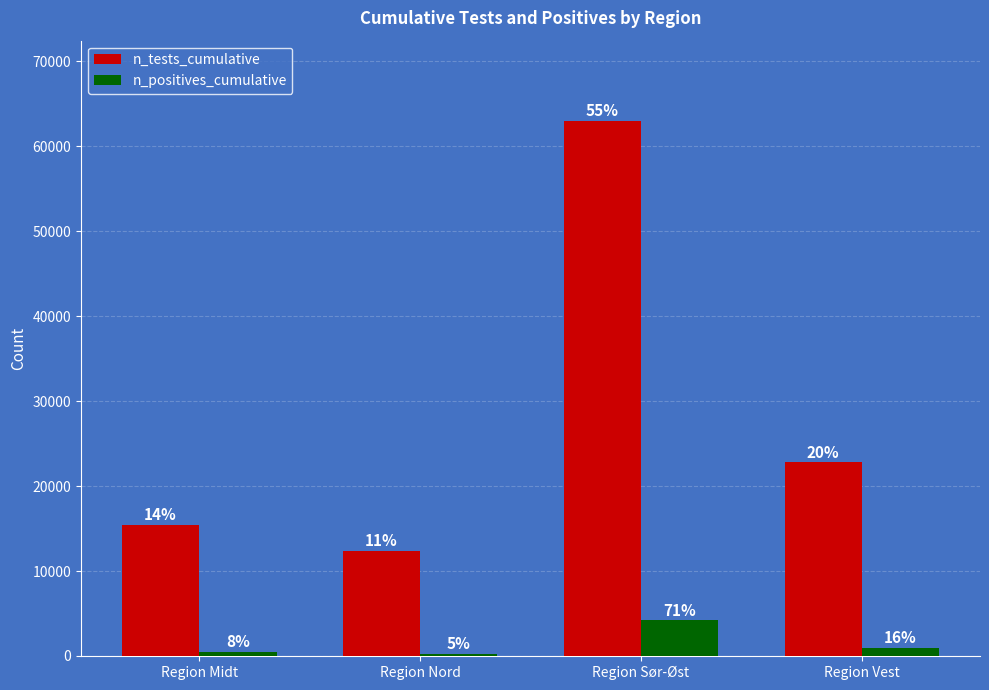

What is the difference between the second highest and second lowest values in the n_positives_cumulative series?

475